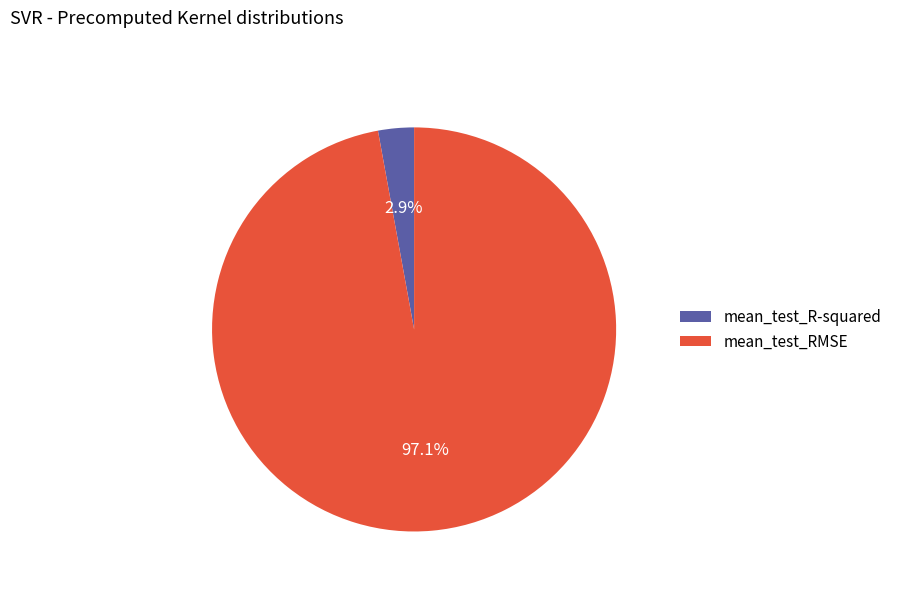

Is the sum of mean_test_R-squared and mean_test_RMSE greater than half?

Yes